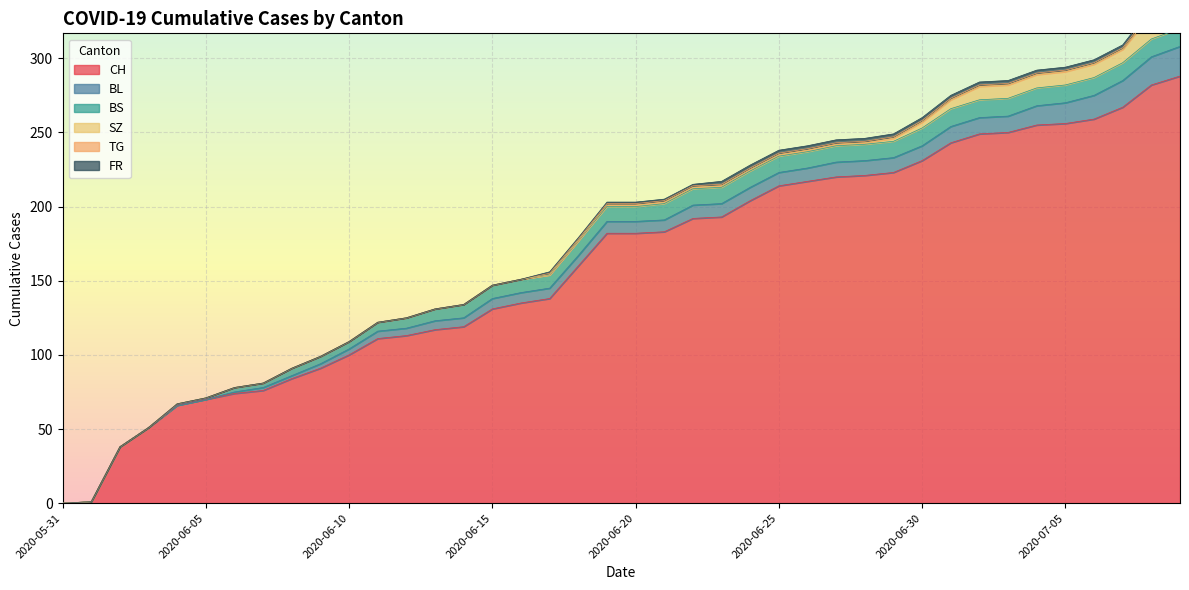

Which has a higher value, 2020-06-20 or 2020-07-01?

2020-07-01